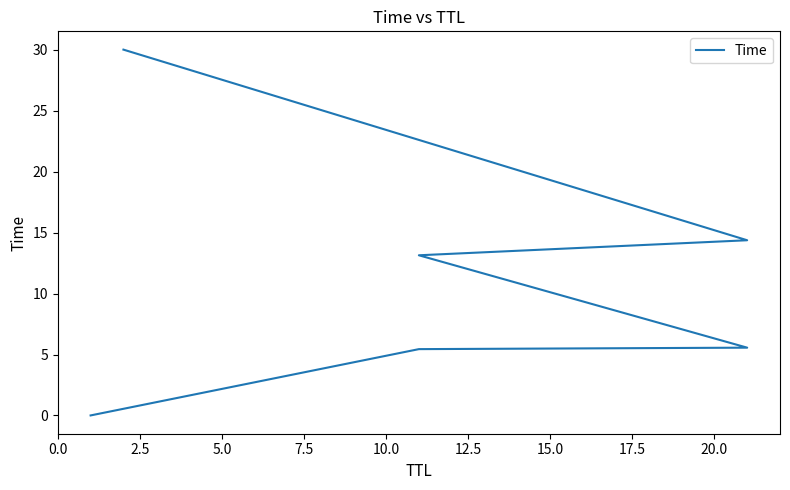

How many values are below 13?

3